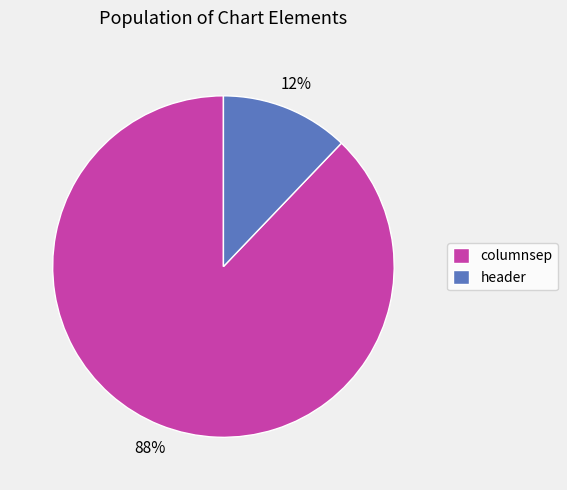

Is there a majority slice in this chart?

Yes